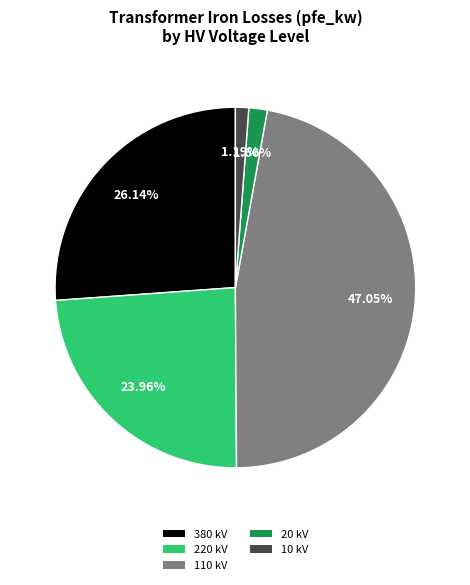

Between 10 and 220, which is larger?

220